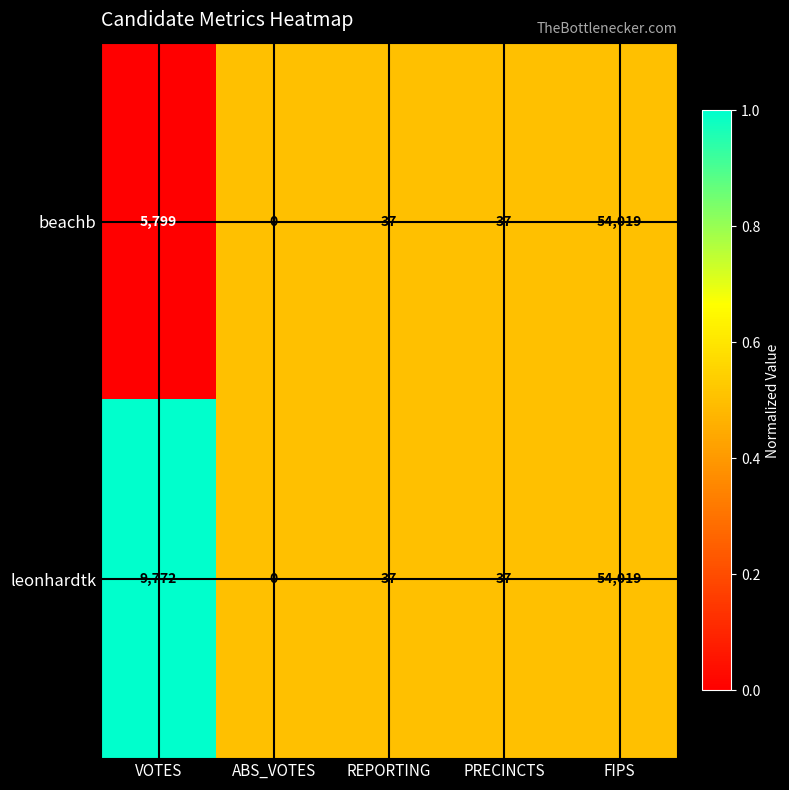

What is the difference between the maximum and minimum values in the beachb series?

54019